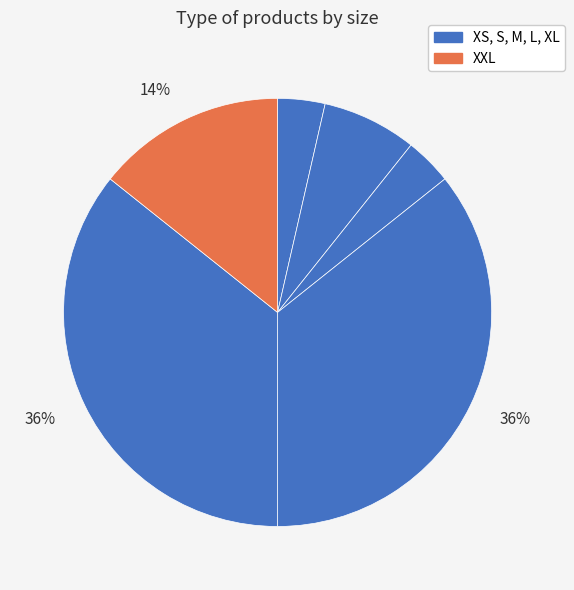

Count the number of slices in the pie.

6